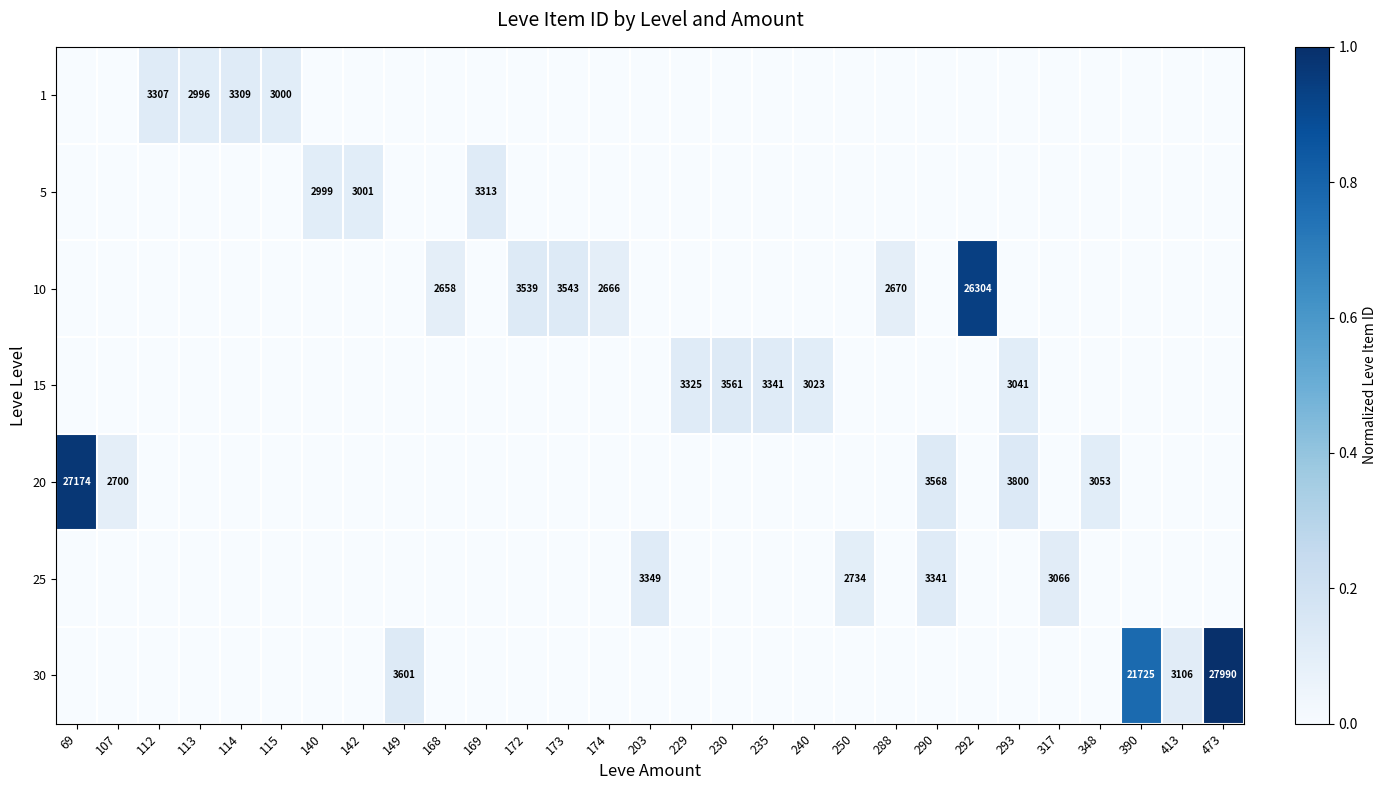

Is the value of 1 at 115 greater than the value of 25 at 250?

Yes